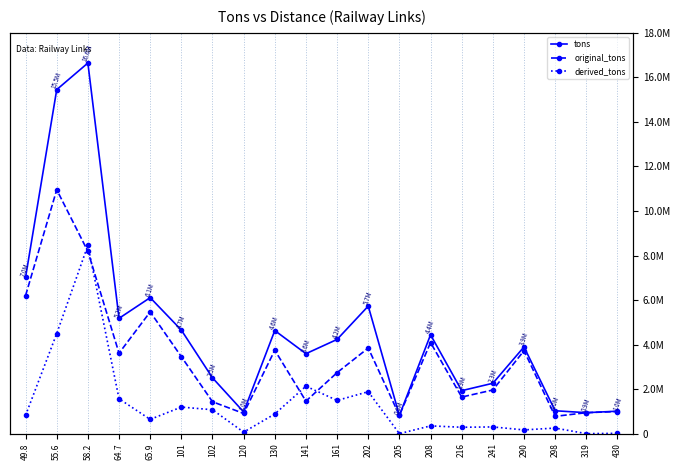

At how many categories does at least one series exceed 1765705?

15